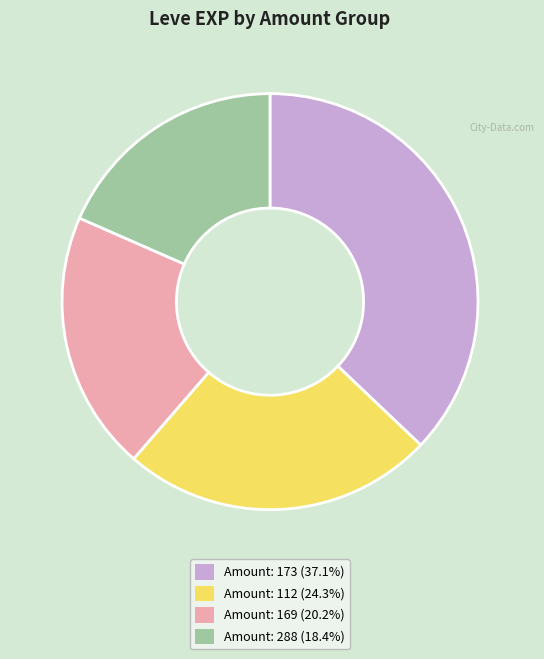

Combined, do Amount: 169 (20.2%) and Amount: 288 (18.4%) account for over 50%?

No